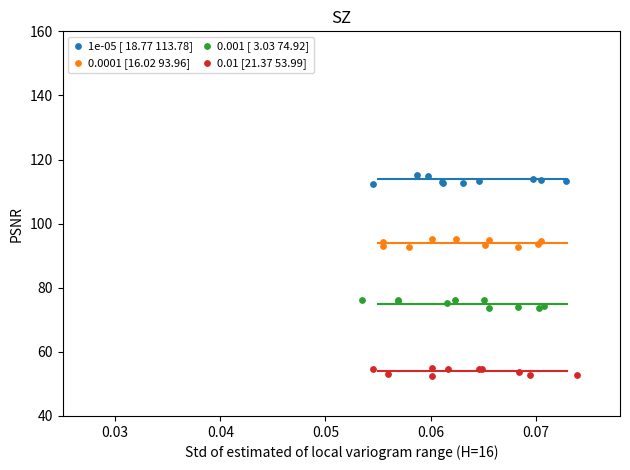

Which series contains the lowest Y value?

0.01 [21.37 53.99]